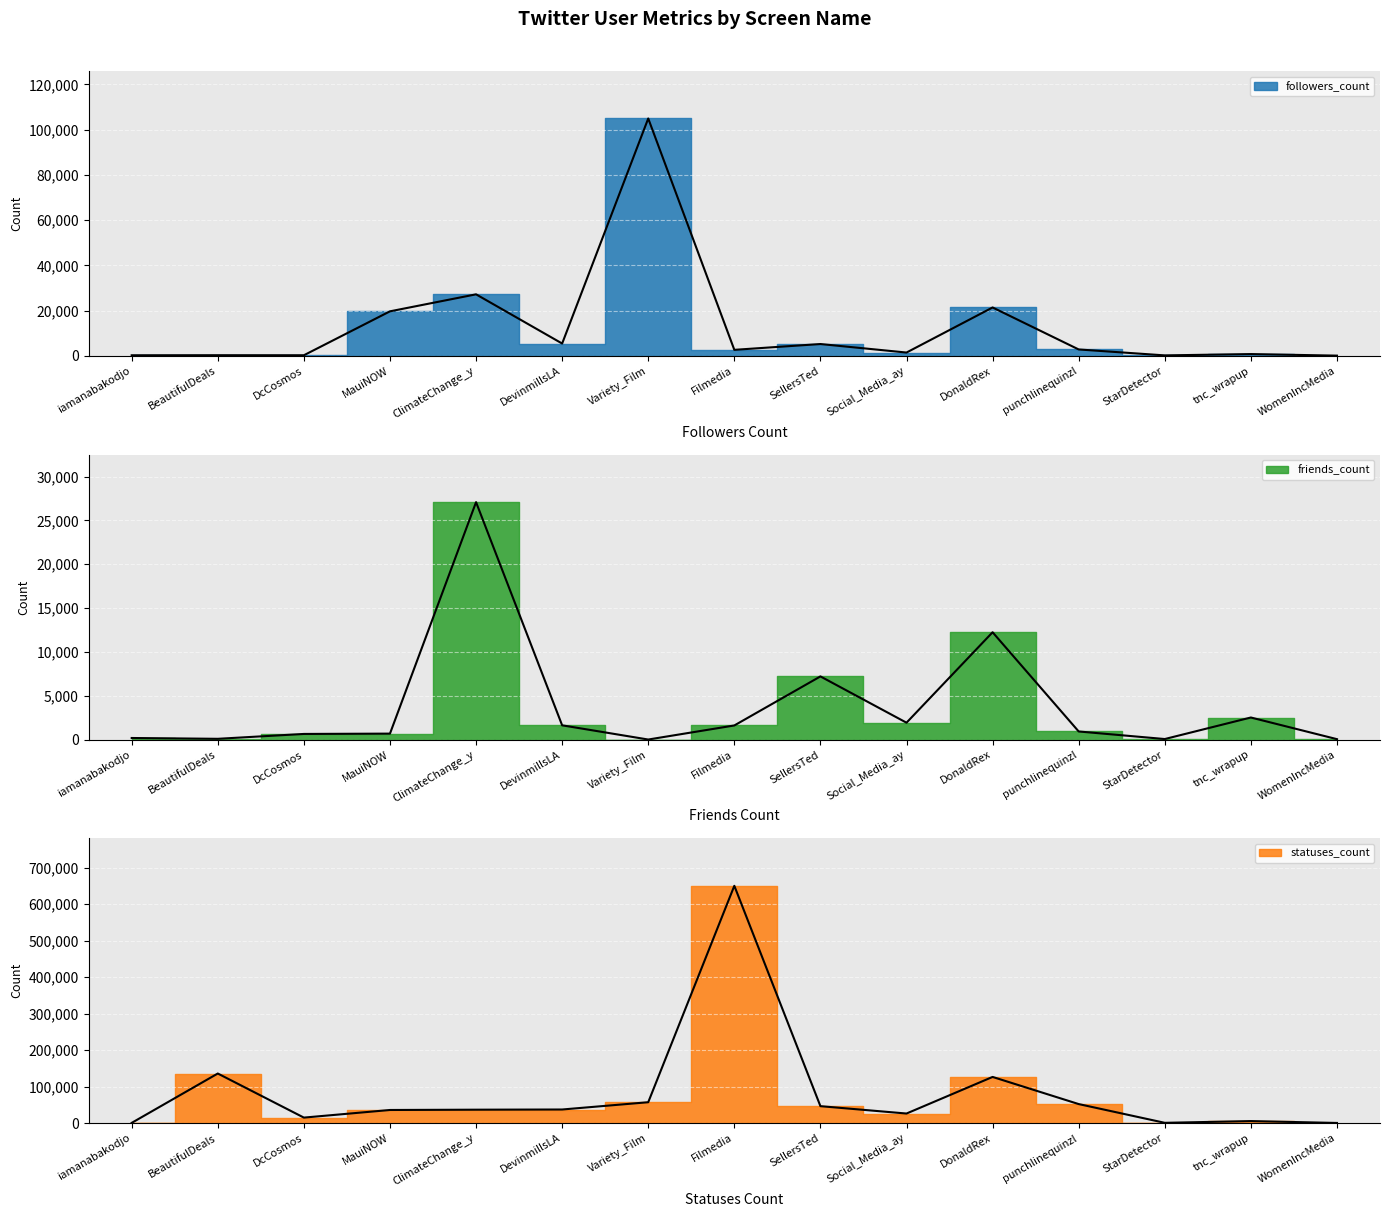

At how many categories does at least one series exceed 129072?

2